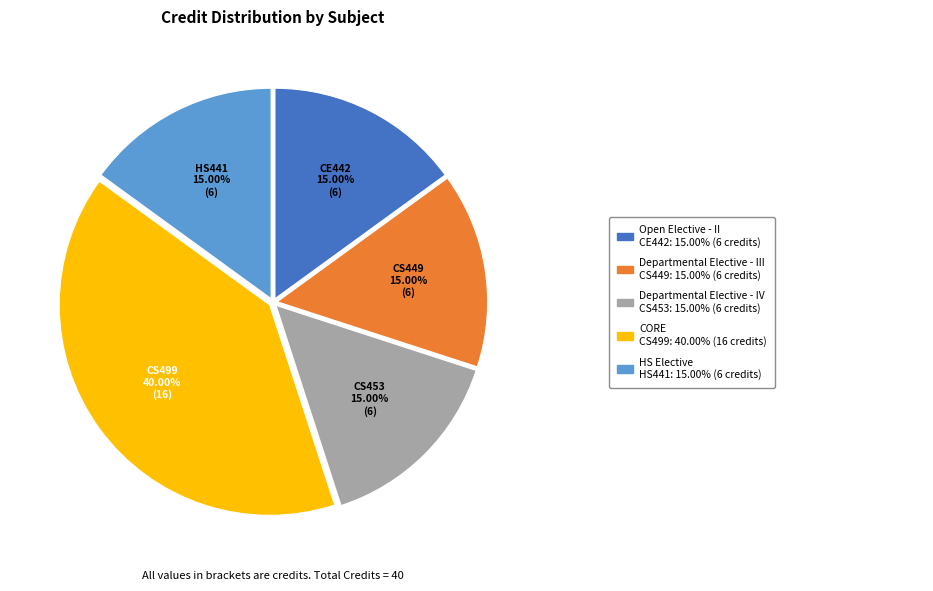

Does any single category account for the majority?

No